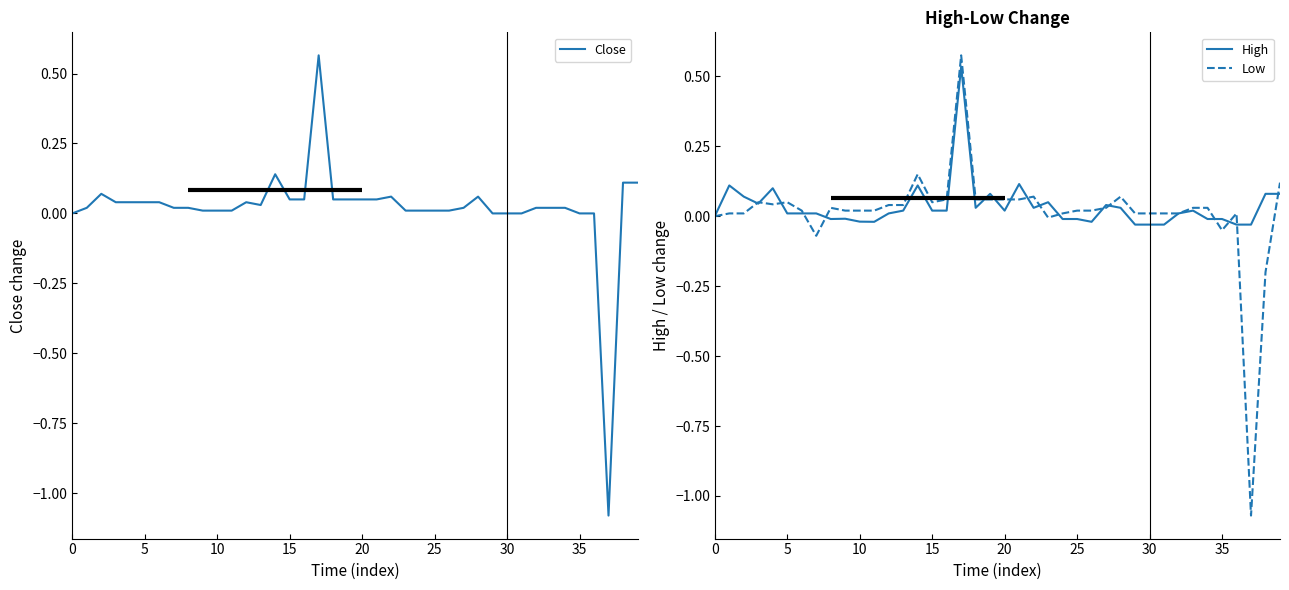

At which category does the chart reach its peak across all series?

17